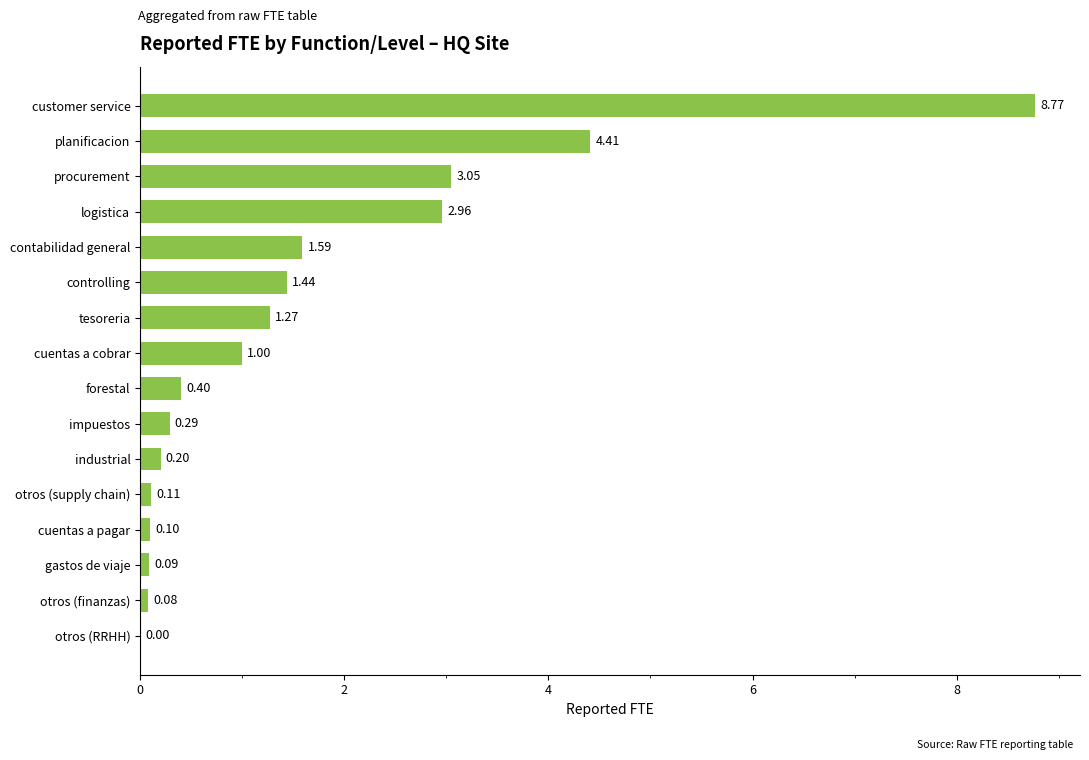

Which category has the highest value across all series?

customer service